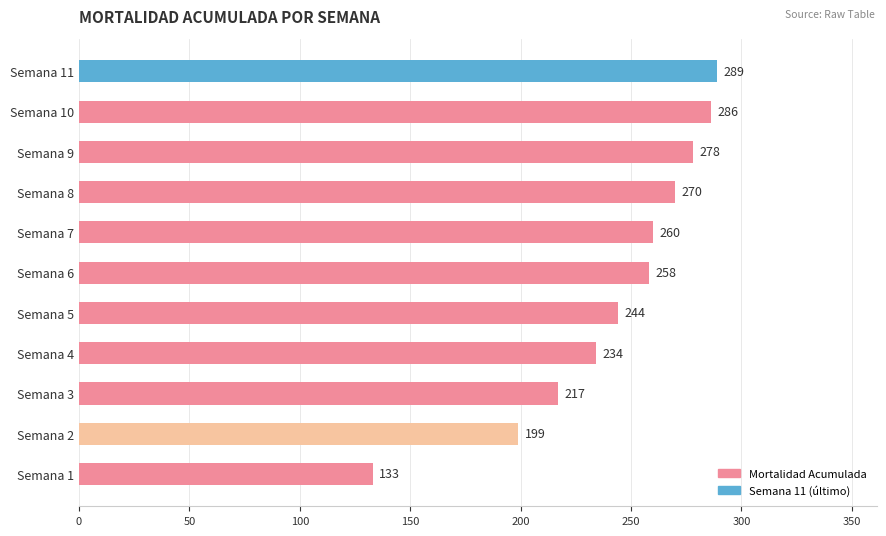

How many bars are there in total?

11